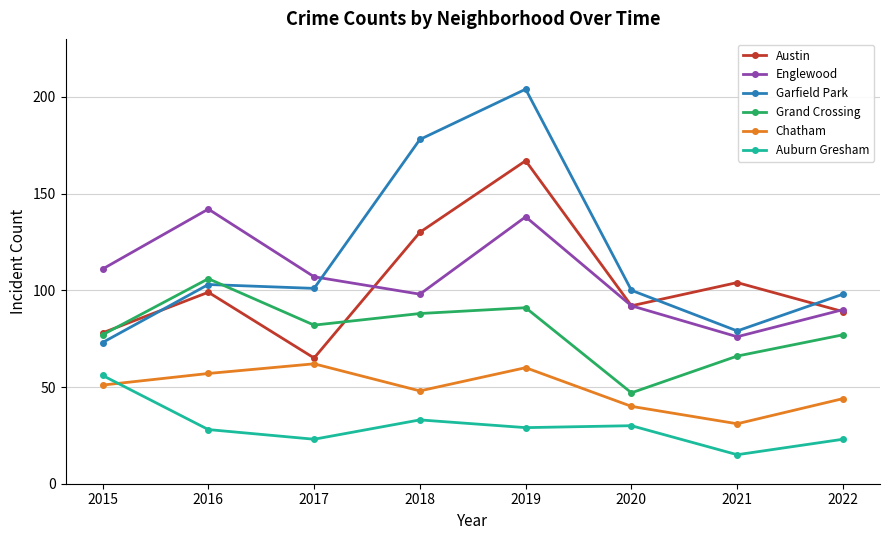

How many interior local valleys does the Grand Crossing series have?

2